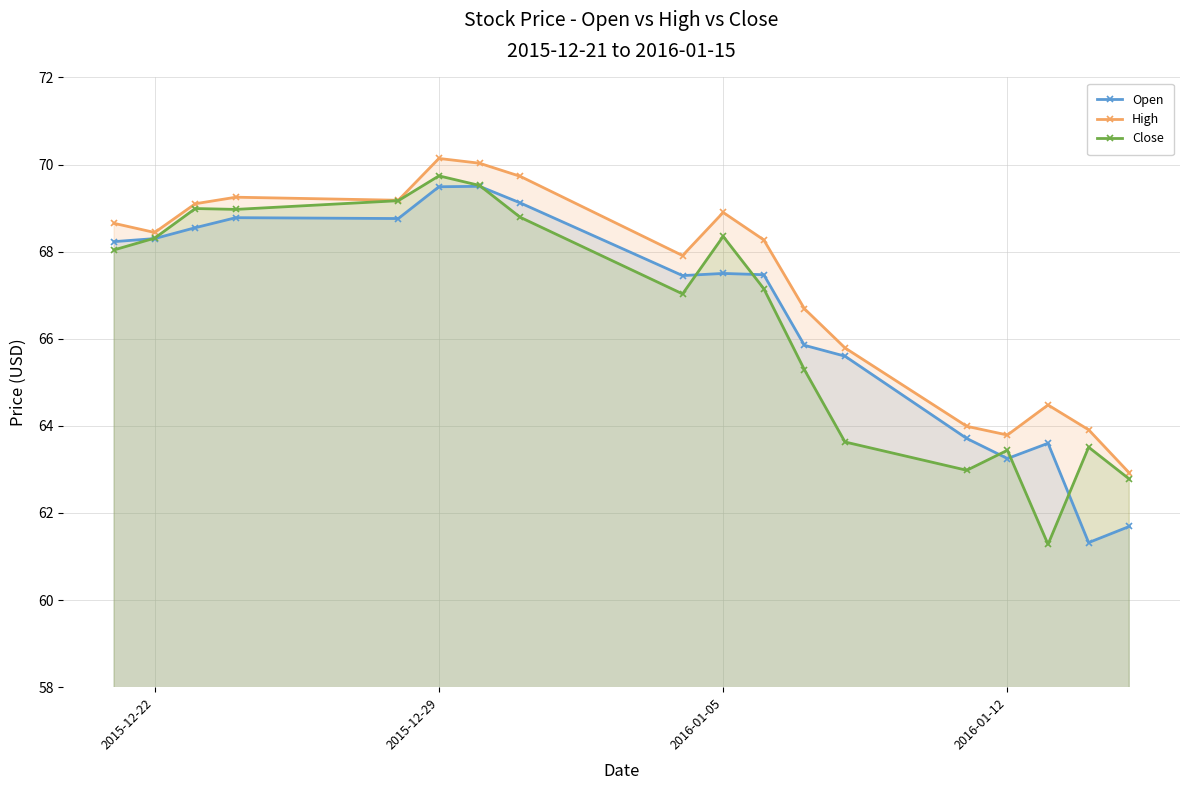

At how many categories does at least one series exceed 62?

18